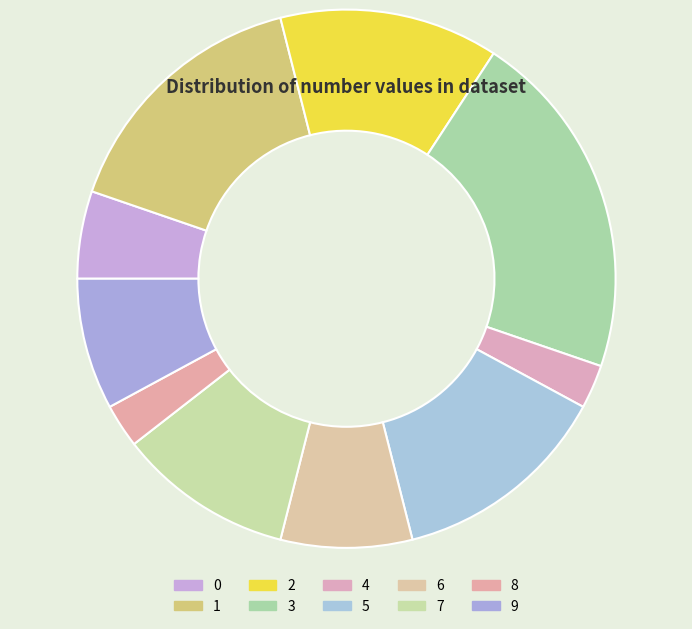

Which category has the smallest portion of the pie?

4